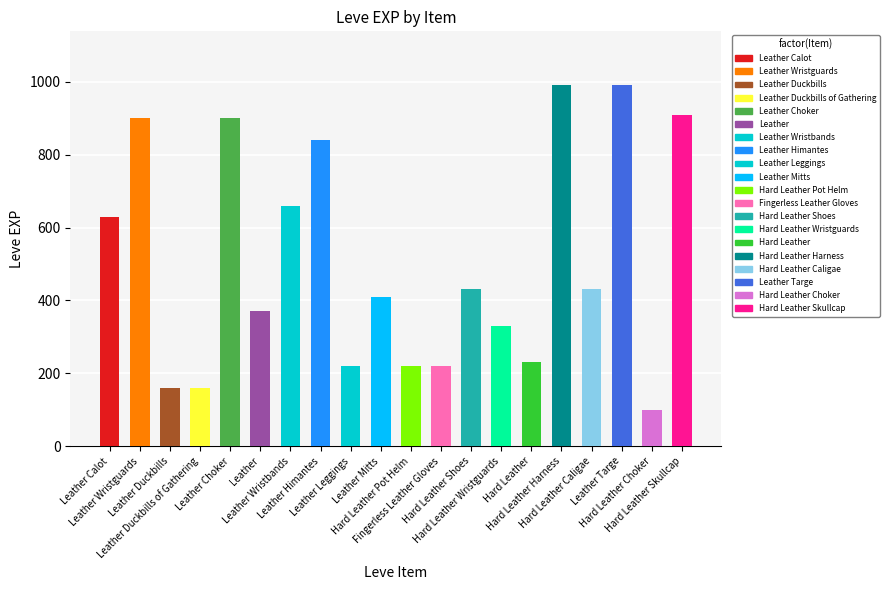

At which label does Leve EXP first exceed 430?

Leather Calot